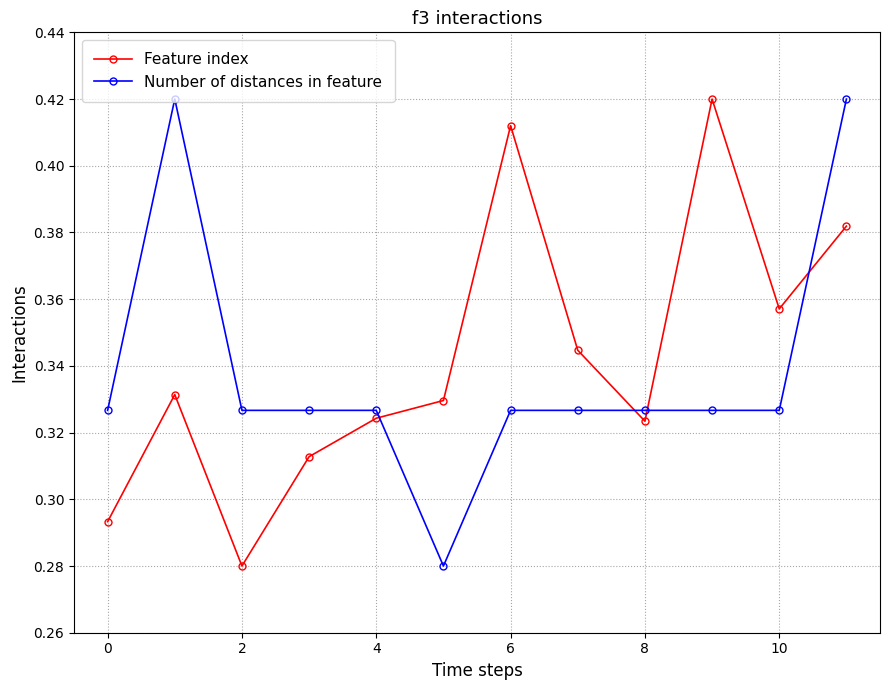

In Feature index, how many points are higher than both neighbors (excluding endpoints)?

3